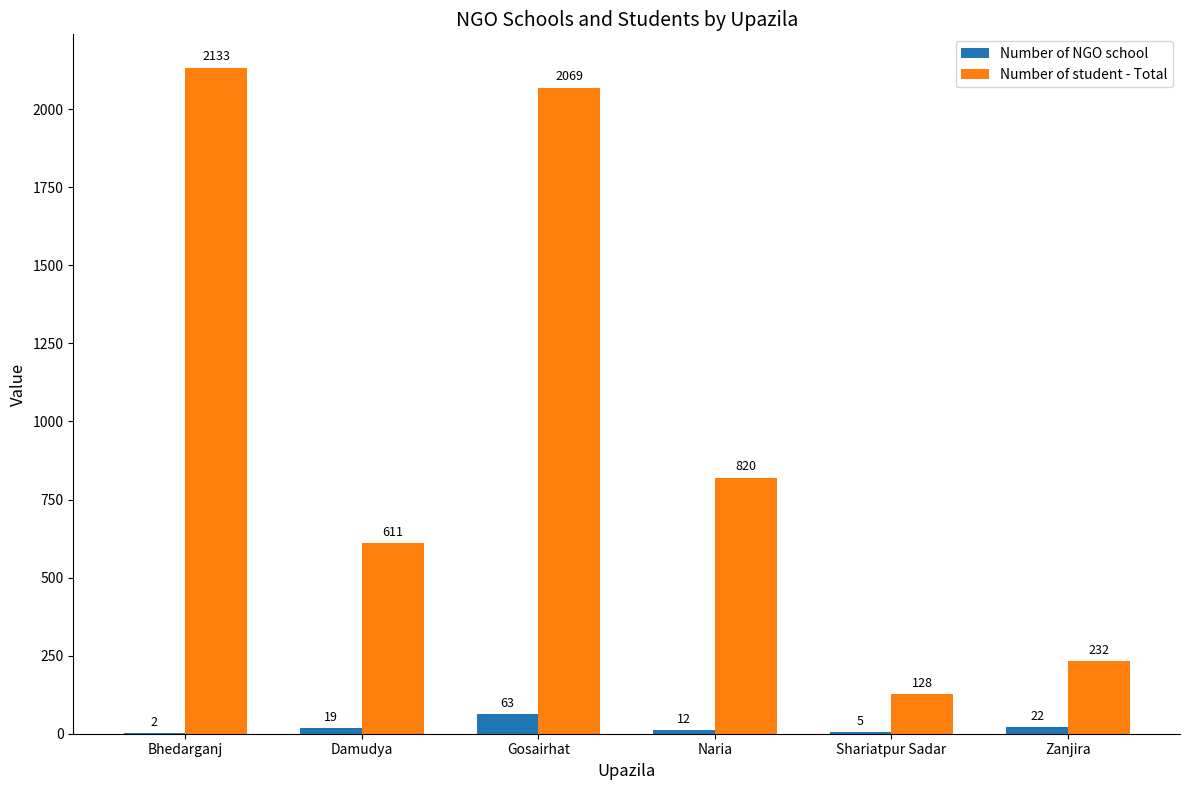

What are all the series names shown in the legend?

Number of NGO school, Number of student - Total